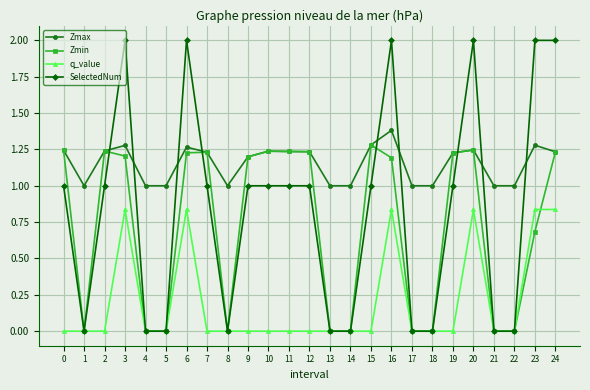

At which category does Zmin reach its first local valley?

1